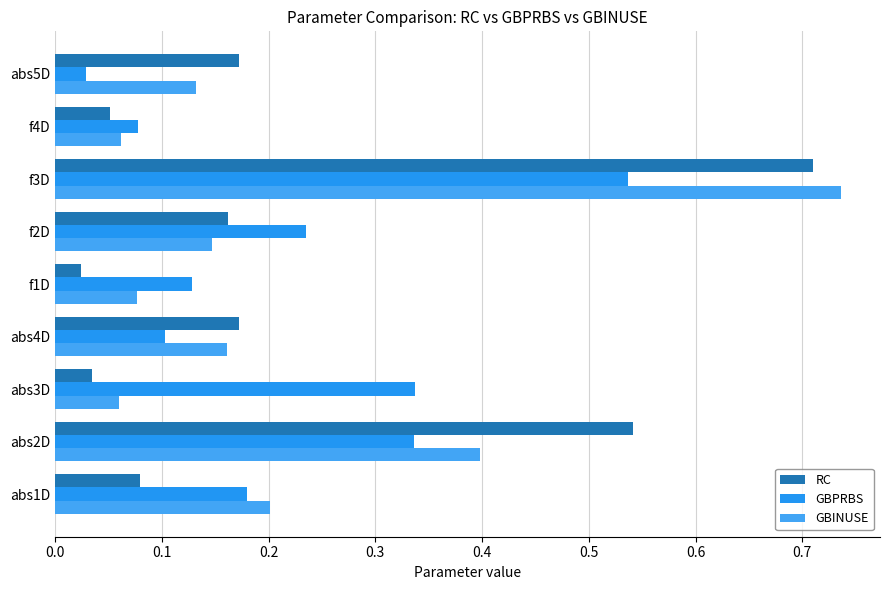

How many categories are shown in the chart?

9